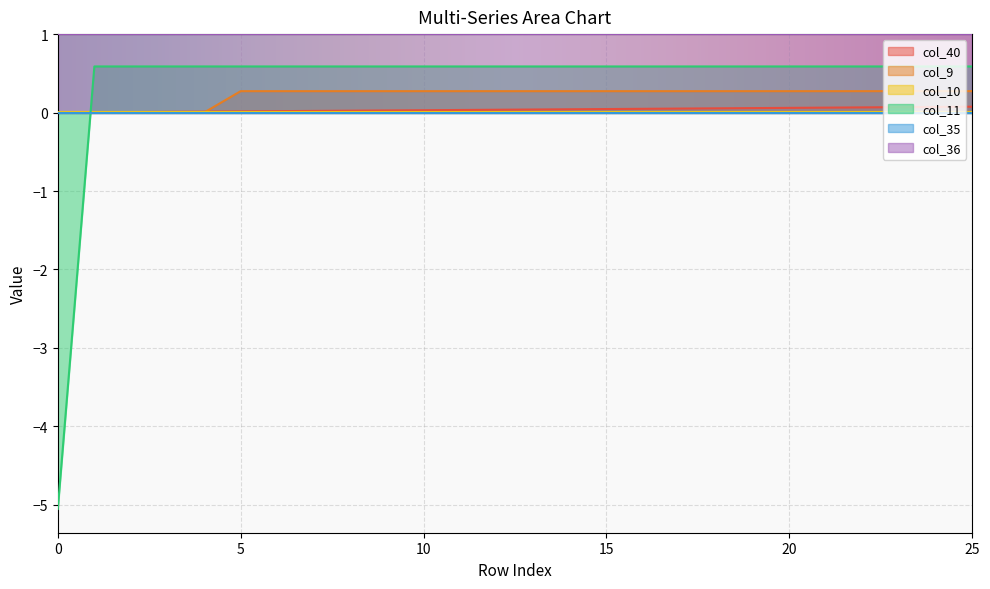

True or false: col_11 and col_40 cross at least once.

True